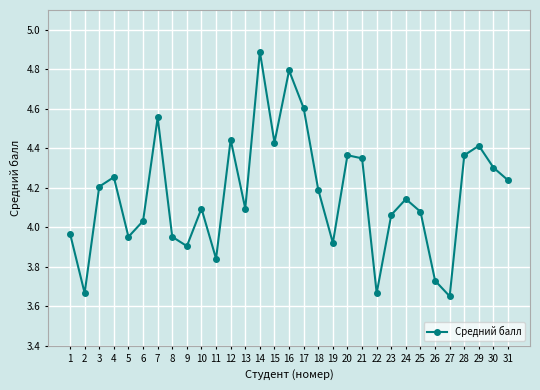

What is the ratio of the value at 9 to the value at 27?

1.1